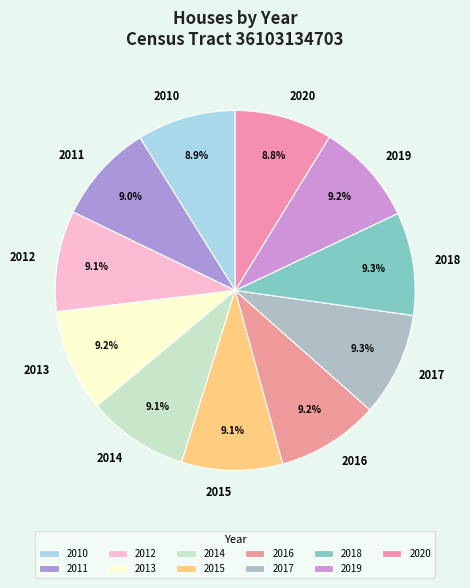

To the nearest percent, what portion does 2012 represent?

9%